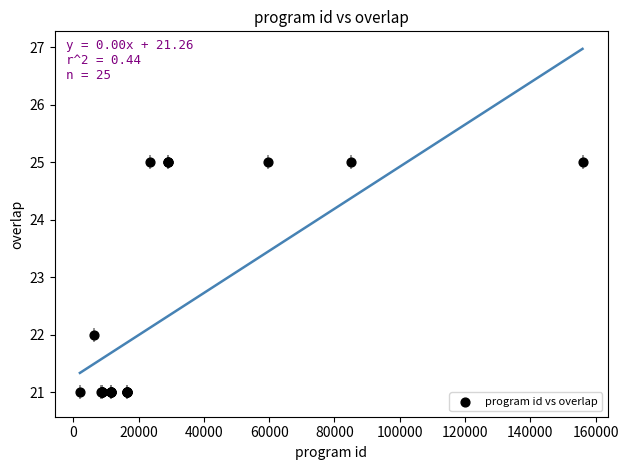

What Y value in the scatter plot is closest to 23?

22